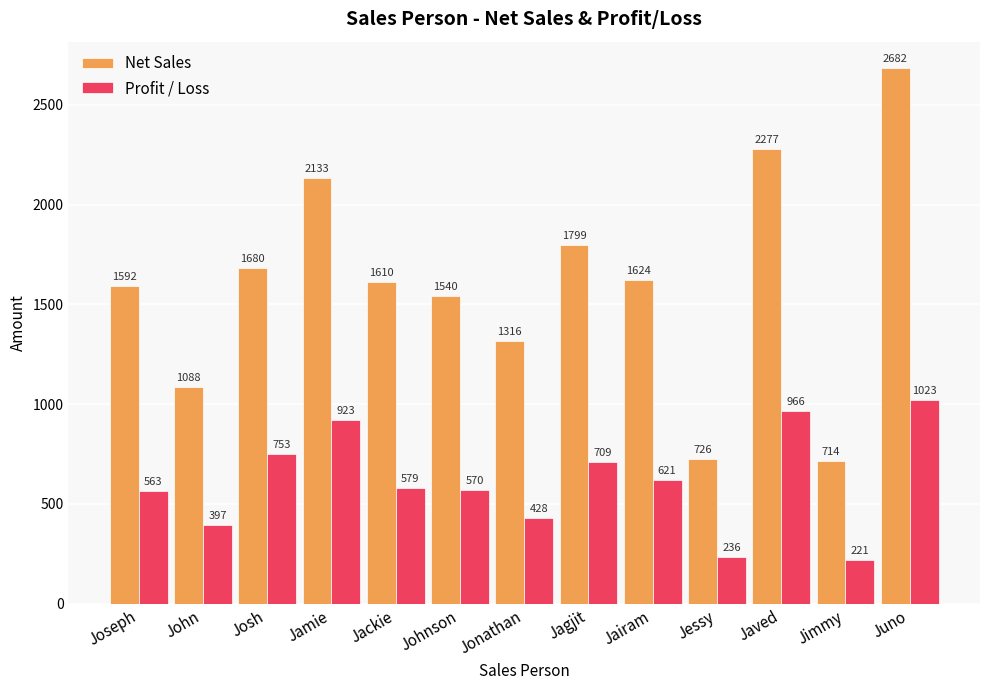

How many values in the Net Sales series are below 1610?

6